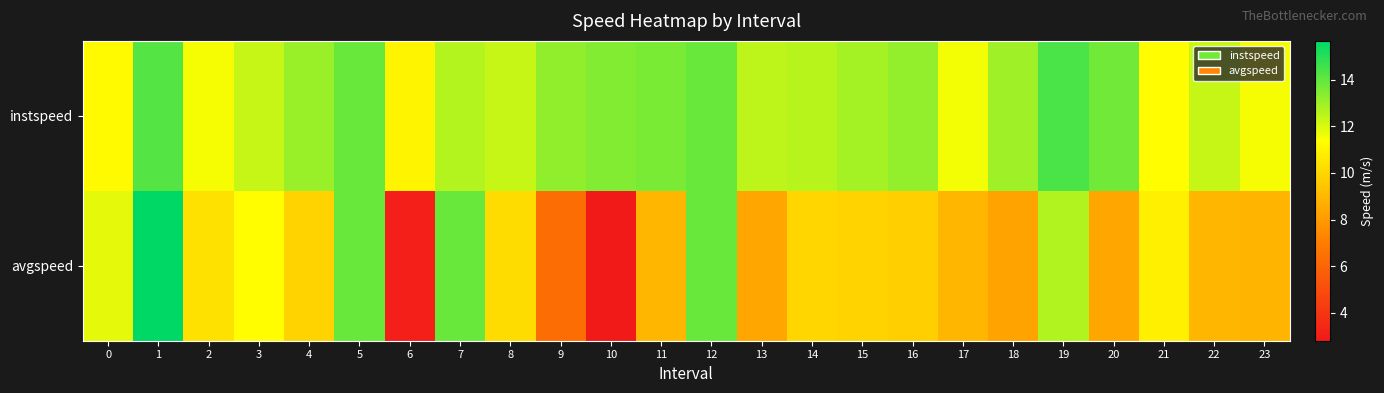

What is the spread (max minus min) of values at 14?

2.6